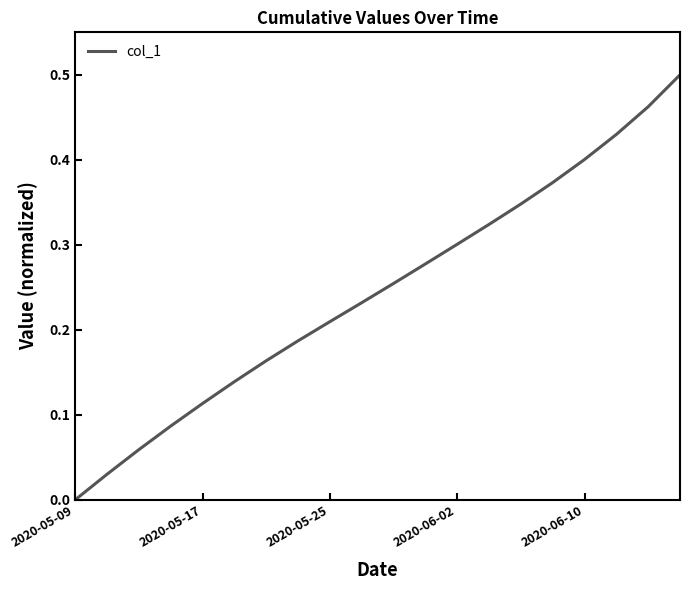

At which category does the chart reach its minimum across all series?

2020-05-09